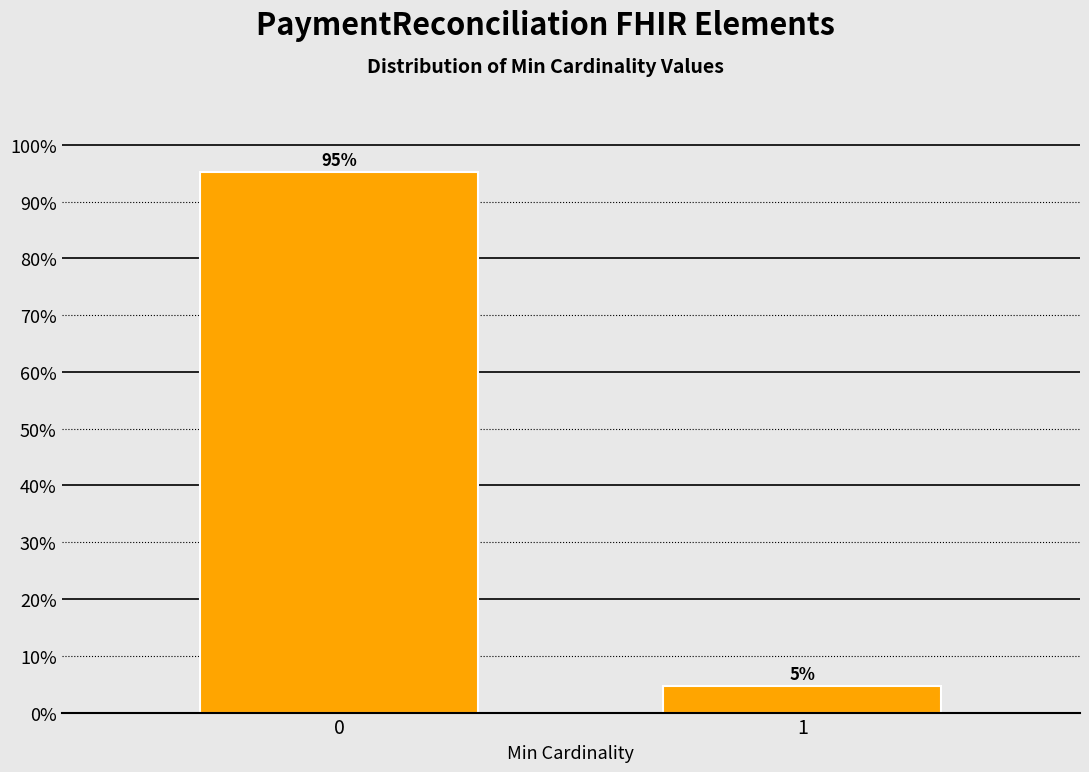

What is the value of the 1st bar from the left?

95.2